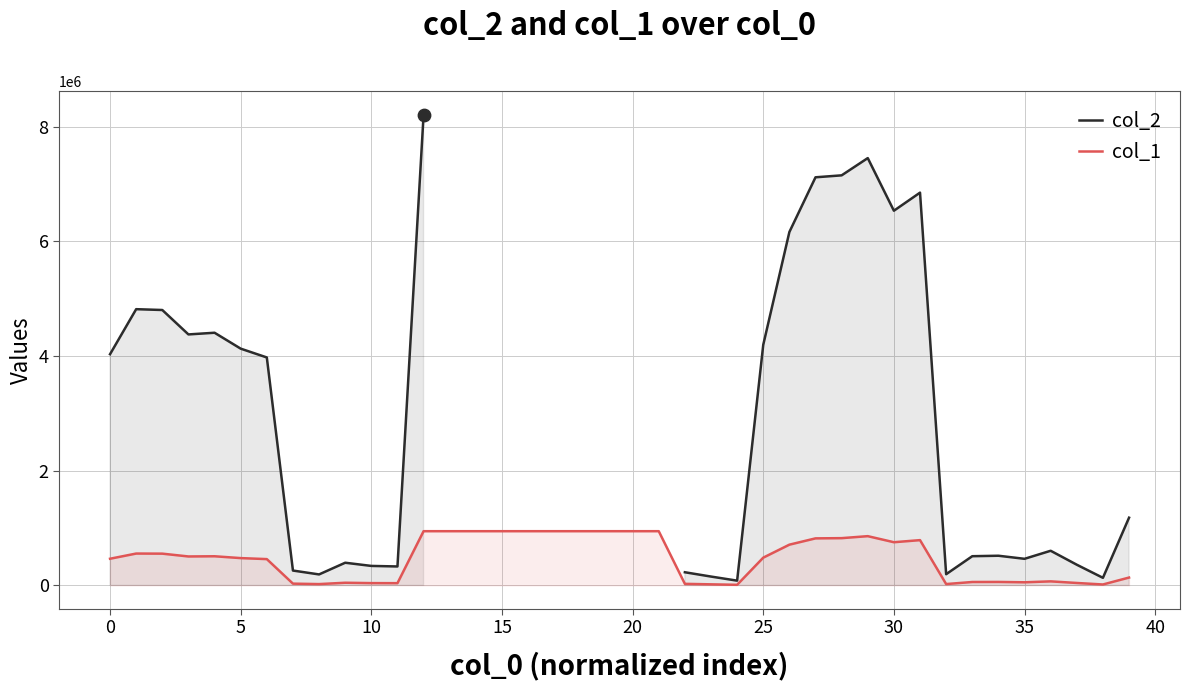

What is the highest value of the col_1 series?

944562.6